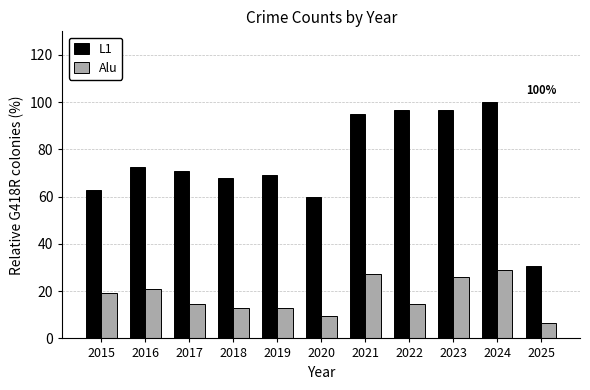

What is the average value of the L1 series?

74.8